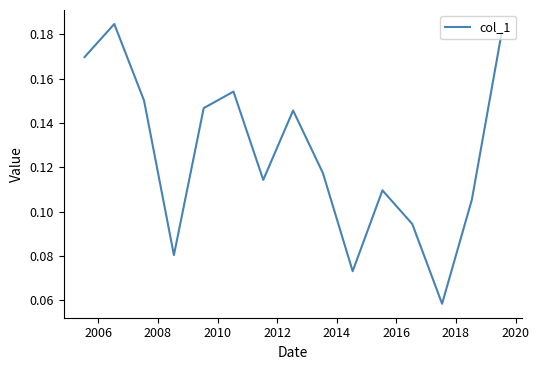

What is the label of the 2nd point from the left?

2006